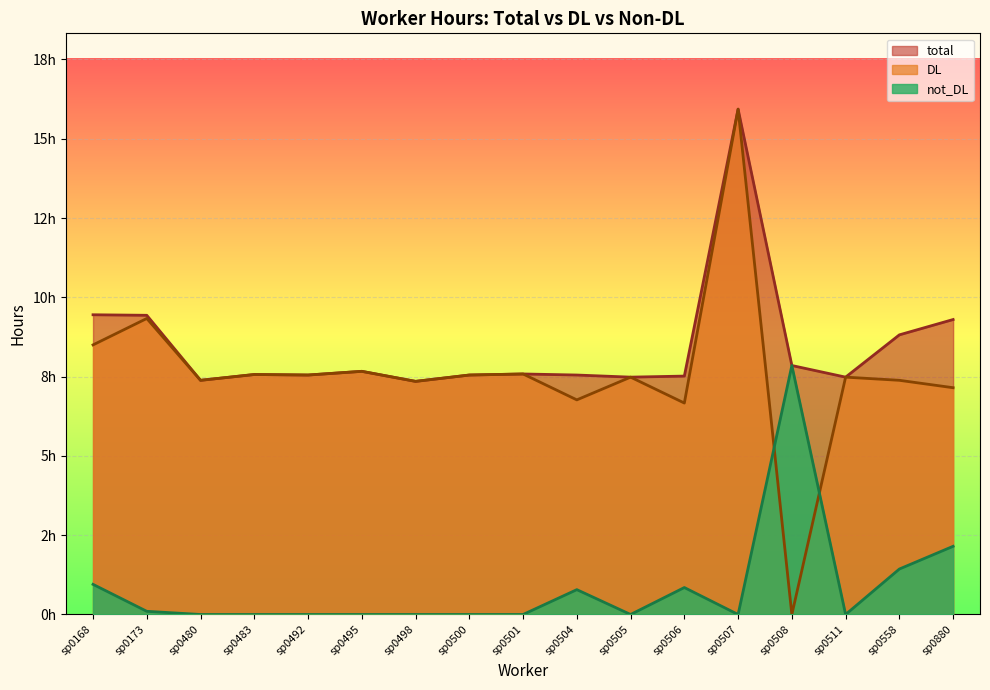

What are all the series names shown in the legend?

total, DL, not_DL